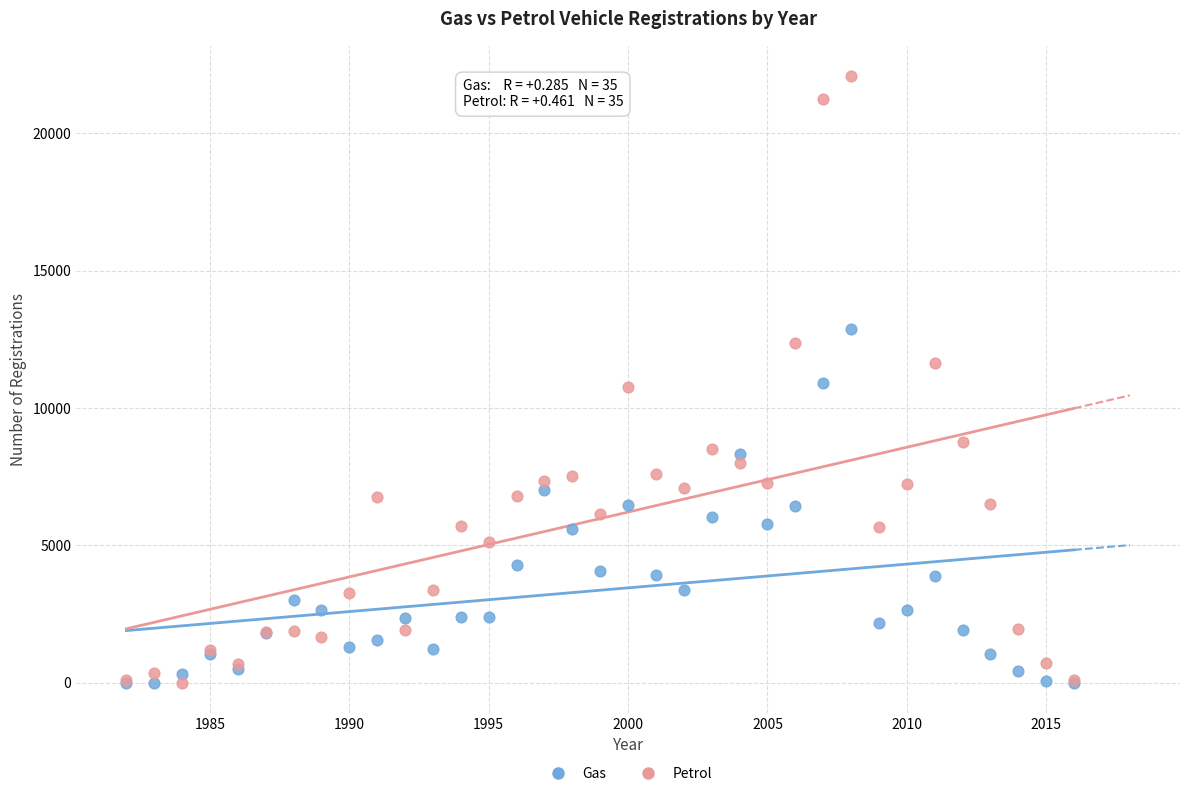

What are all the series names shown in the legend?

Gas, Petrol